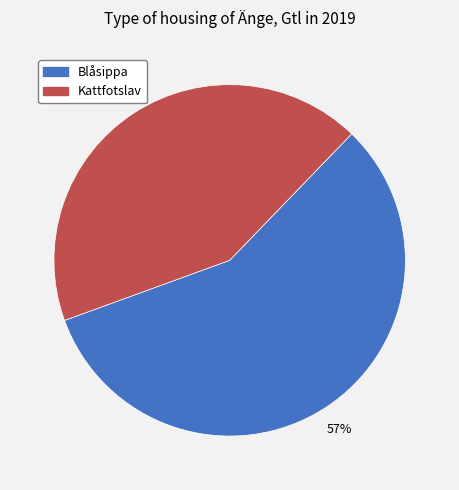

To the nearest percent, what is the average slice percentage?

50%